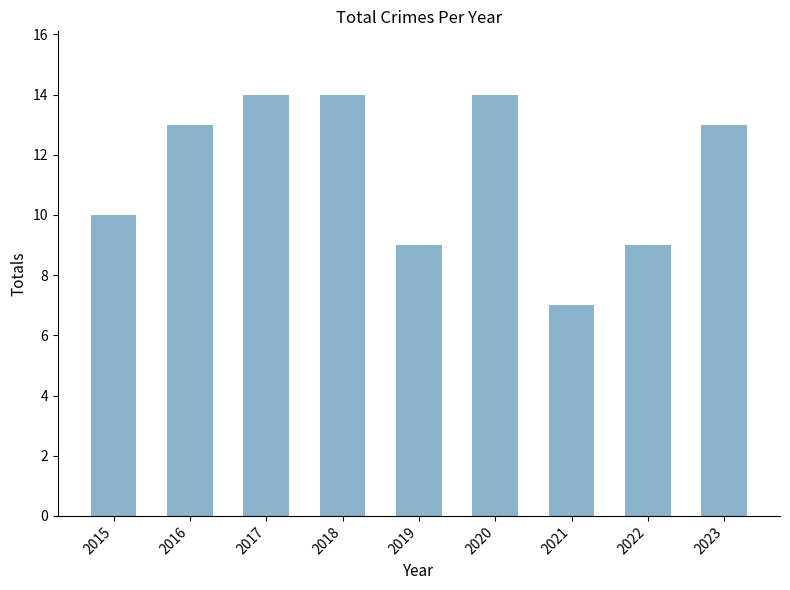

Which has a higher value, 2016 or 2018?

2018